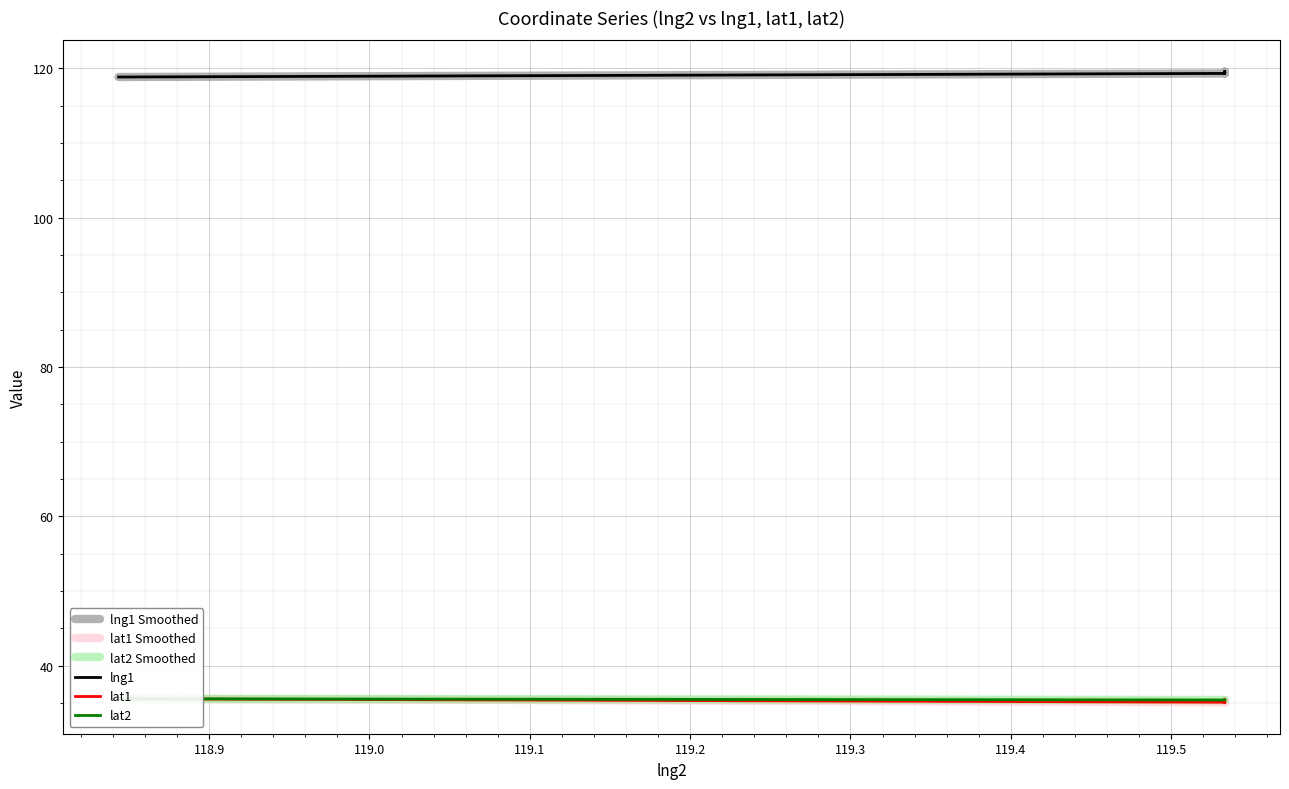

How many interior local valleys does the lng1 Smoothed series have?

1